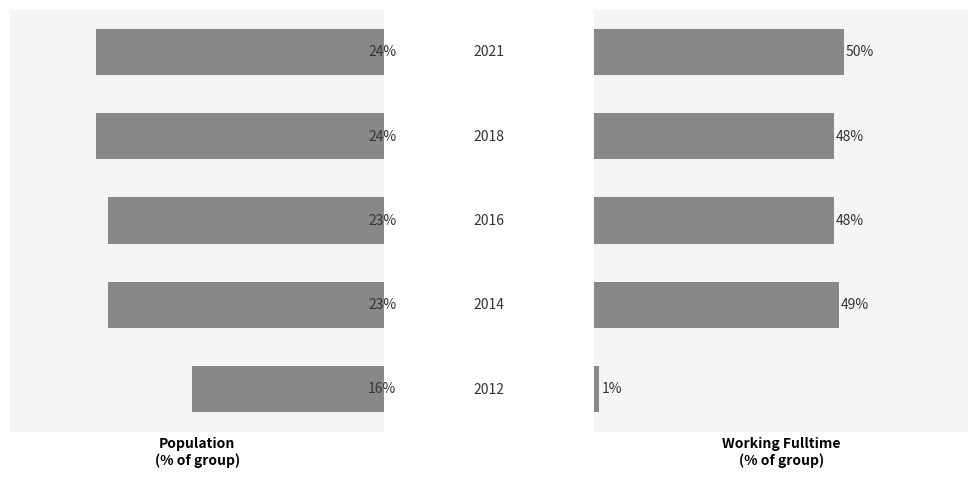

Count the number of data series in this chart.

2